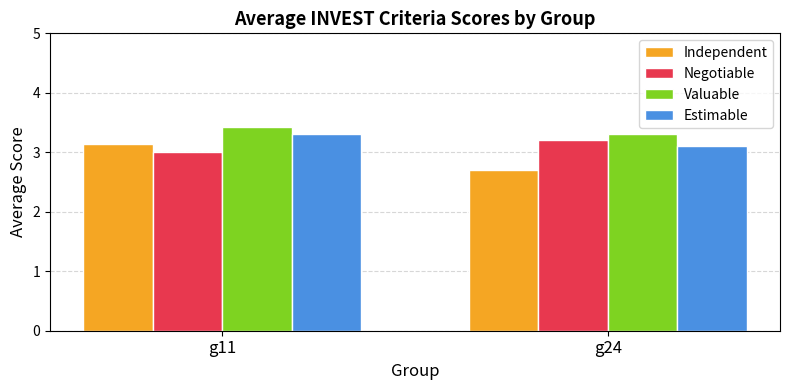

The Valuable series shows 4.7 at g24. True or false?

False